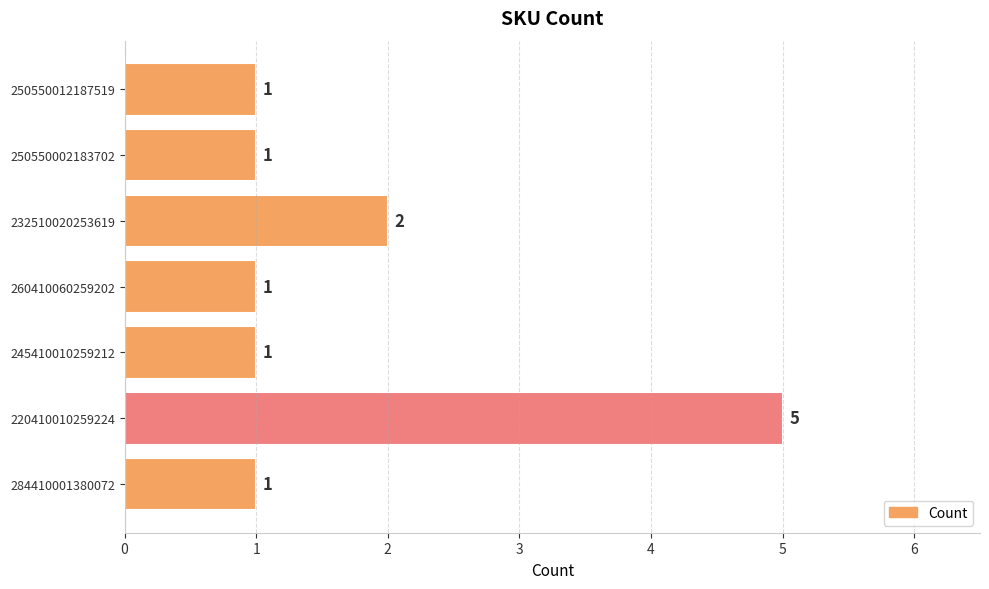

What is the maximum value shown in the chart?

5